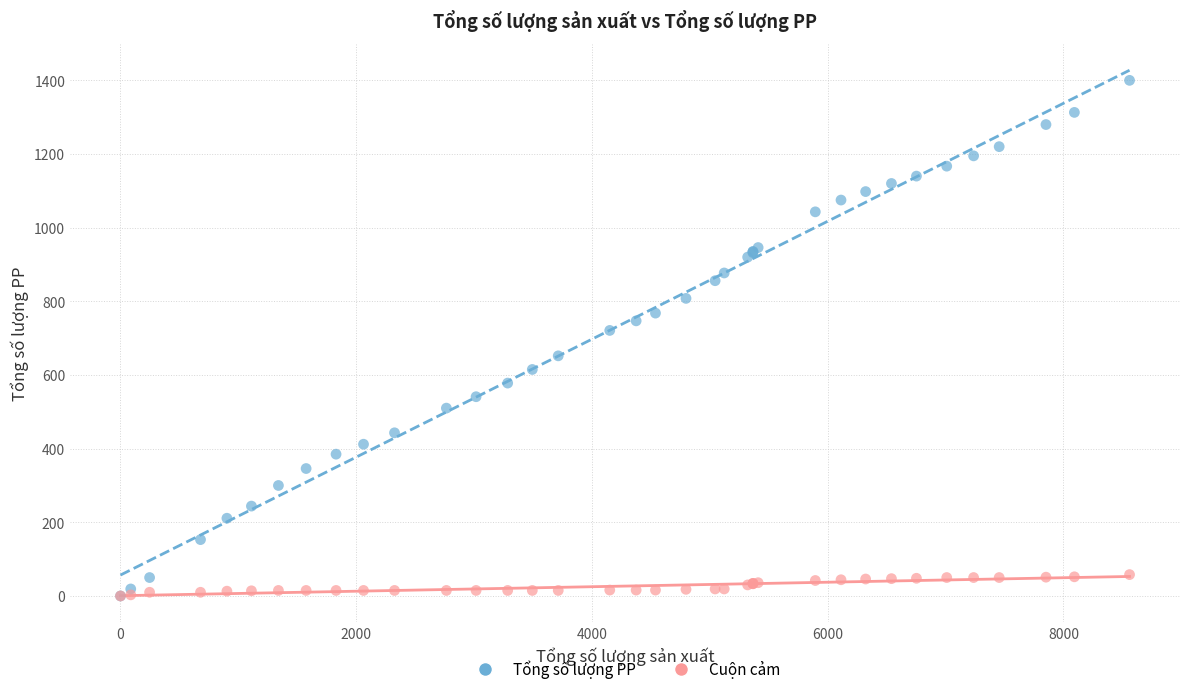

Across all series, what Y value is closest to 700?

721